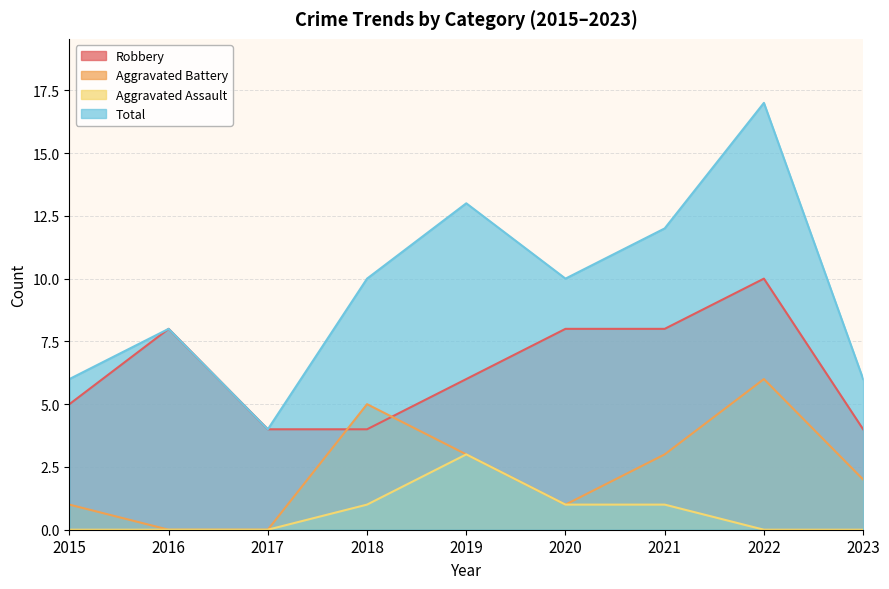

The value of Total at 2022 is 11. True or false?

False